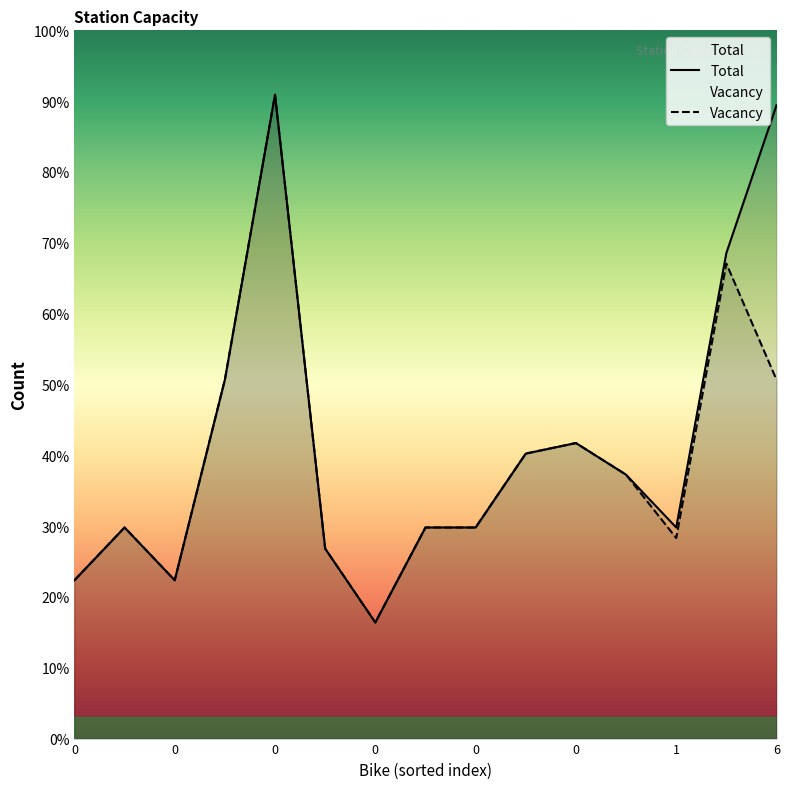

Does the chart display data point markers on the line(s)?

No